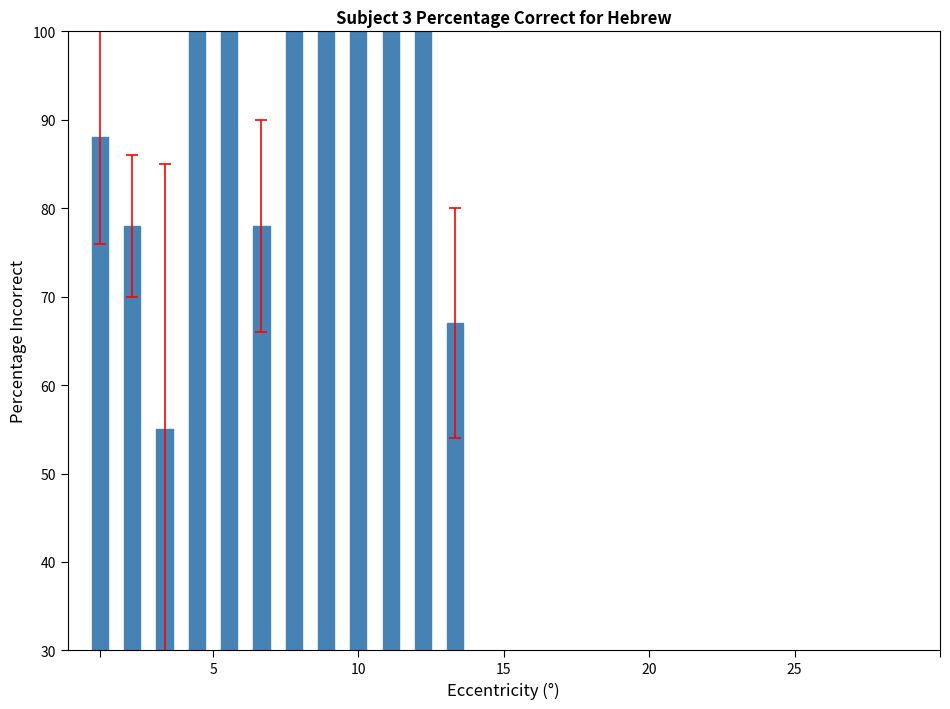

What is the average value?

89